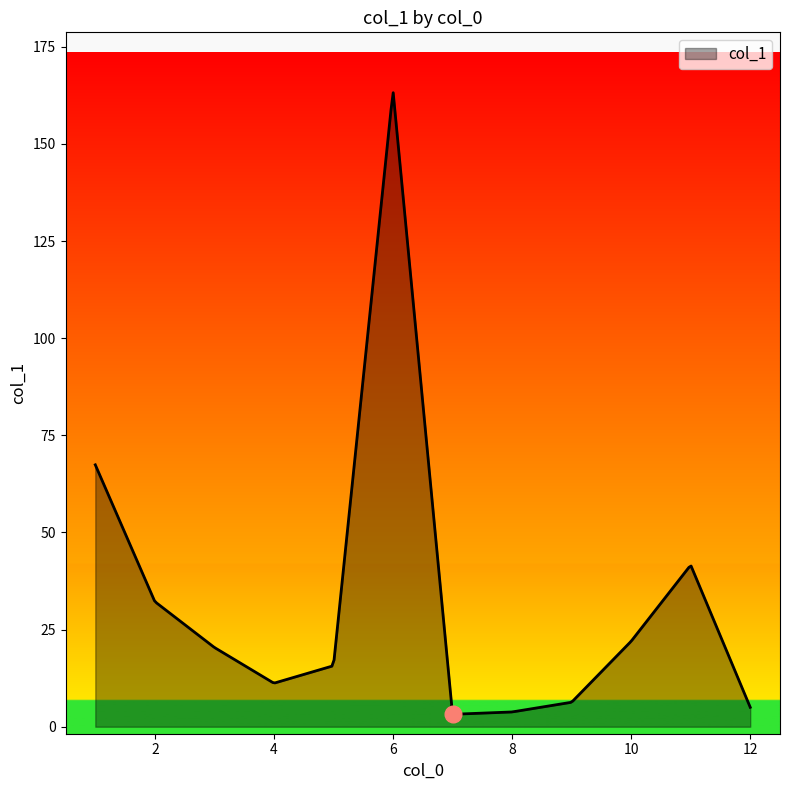

How many series are shown in this chart?

1